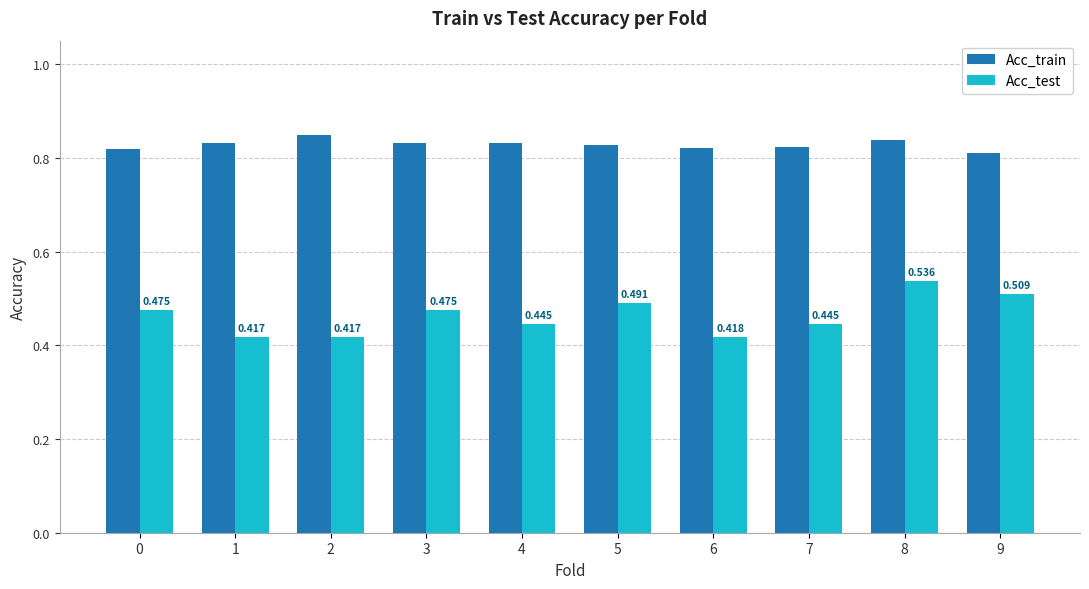

Rank the series at 7 from highest to lowest value.

Acc_train, Acc_test